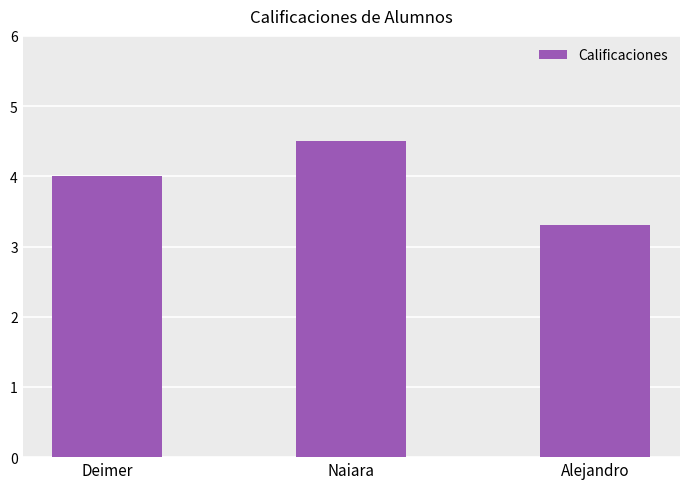

Are the bars horizontal?

No